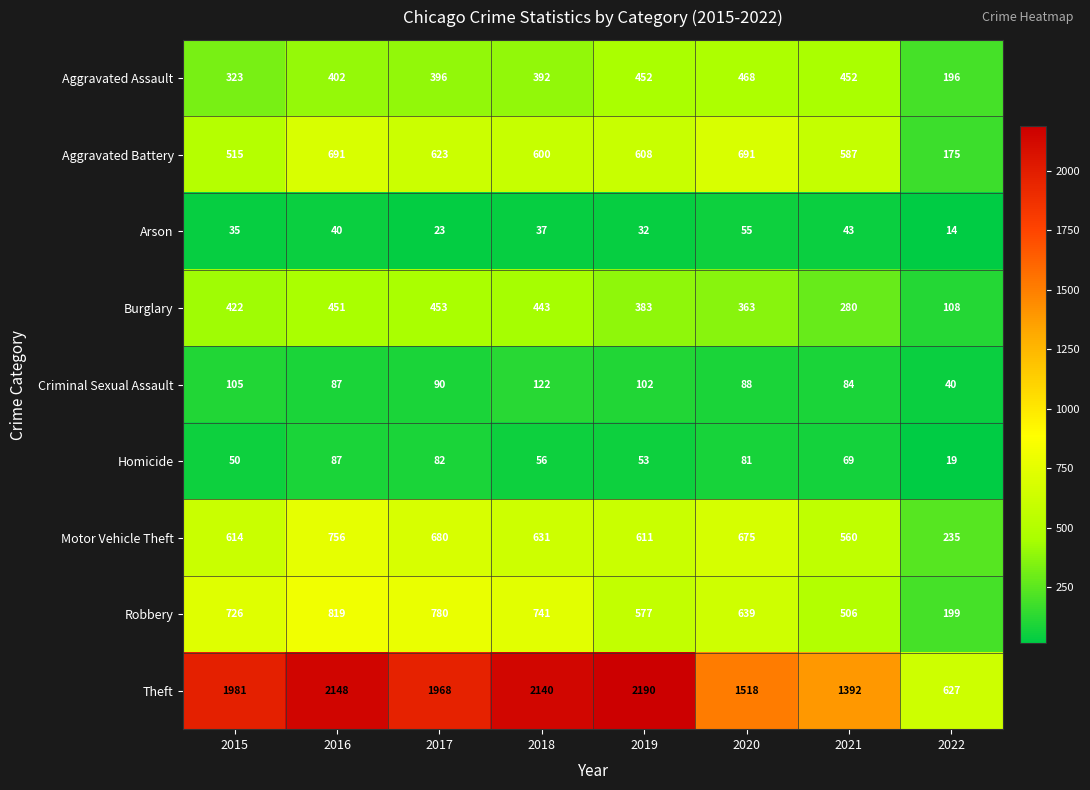

Which series has the largest total across all categories?

Theft